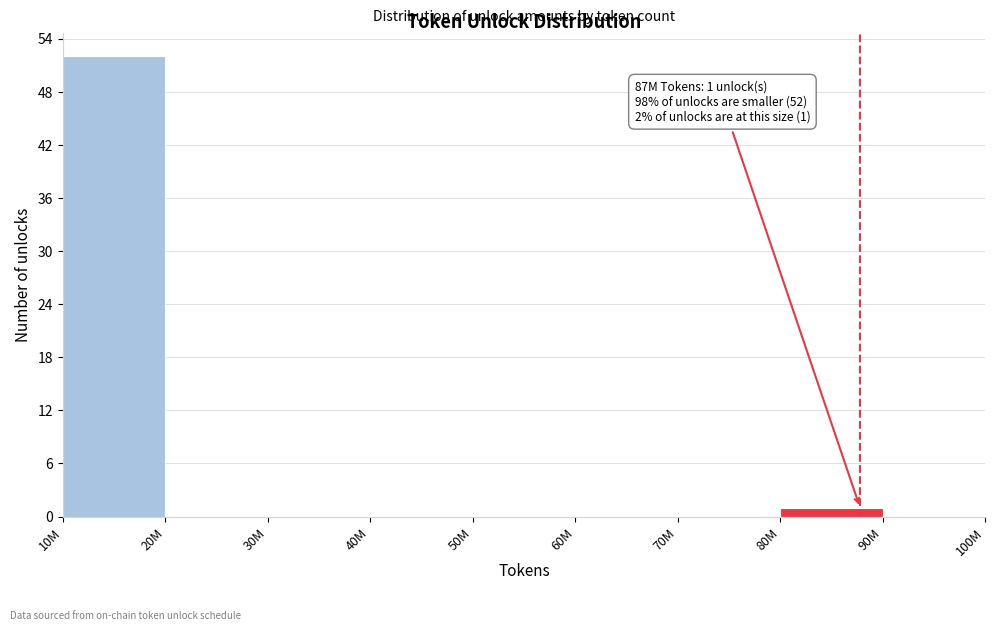

Reading left to right, extract all data points from this chart.

10M=52	20M=0	30M=0	40M=0	50M=0	60M=0	70M=0	80M=1	90M=0